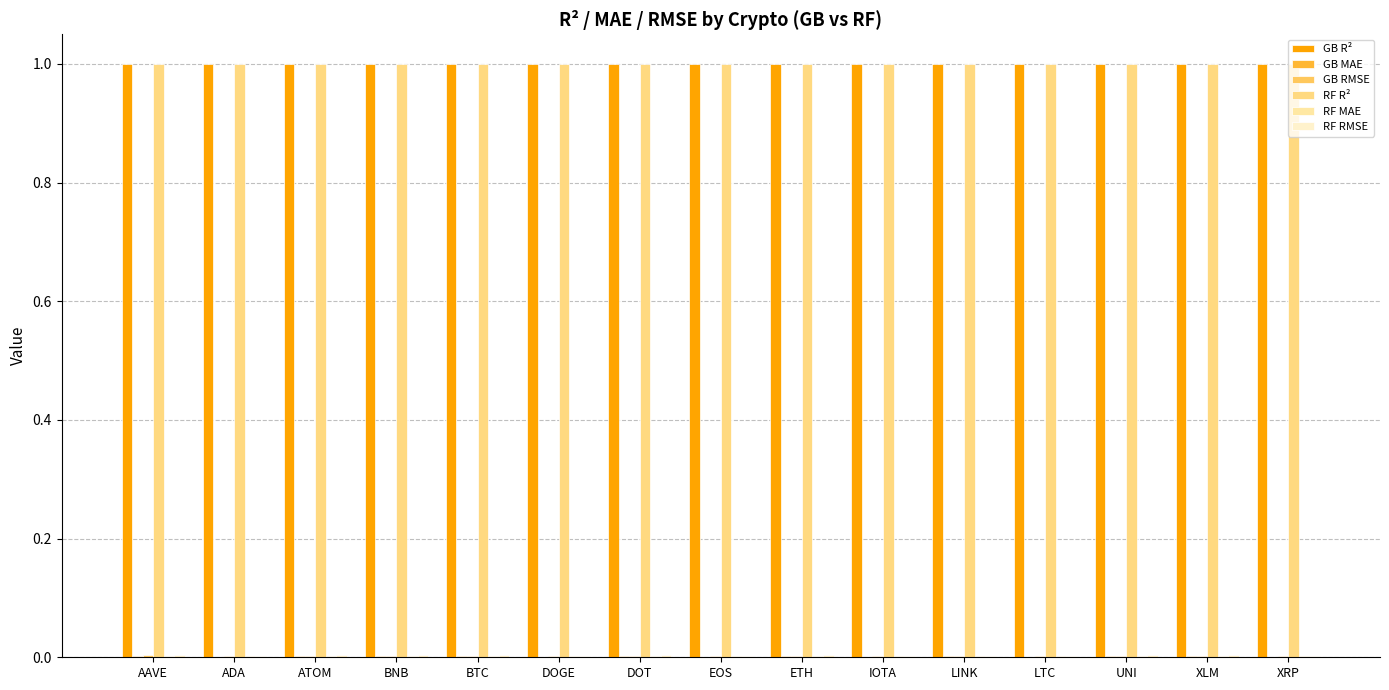

List the series in order of their peak value, lowest first.

GB MAE, RF MAE, GB RMSE, RF RMSE, RF R², GB R²